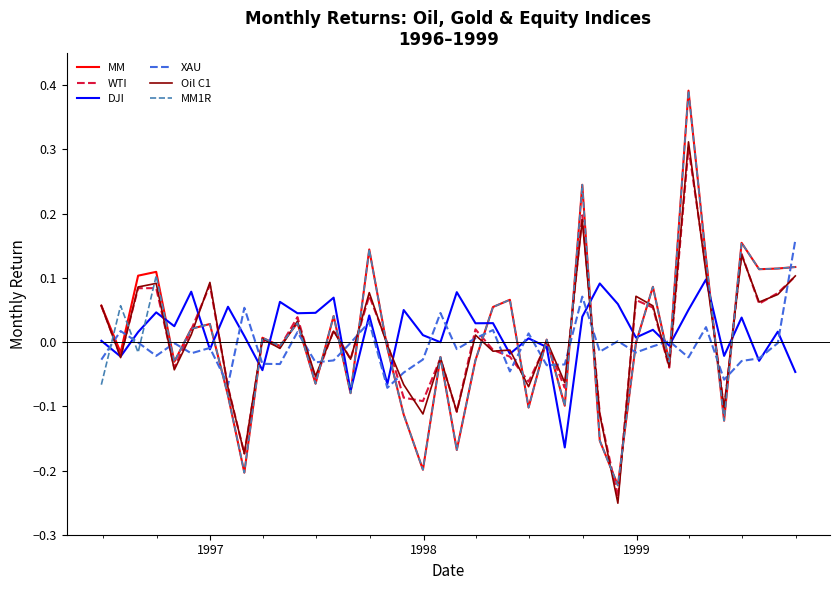

True or false: MM and XAU intersect in this chart.

True